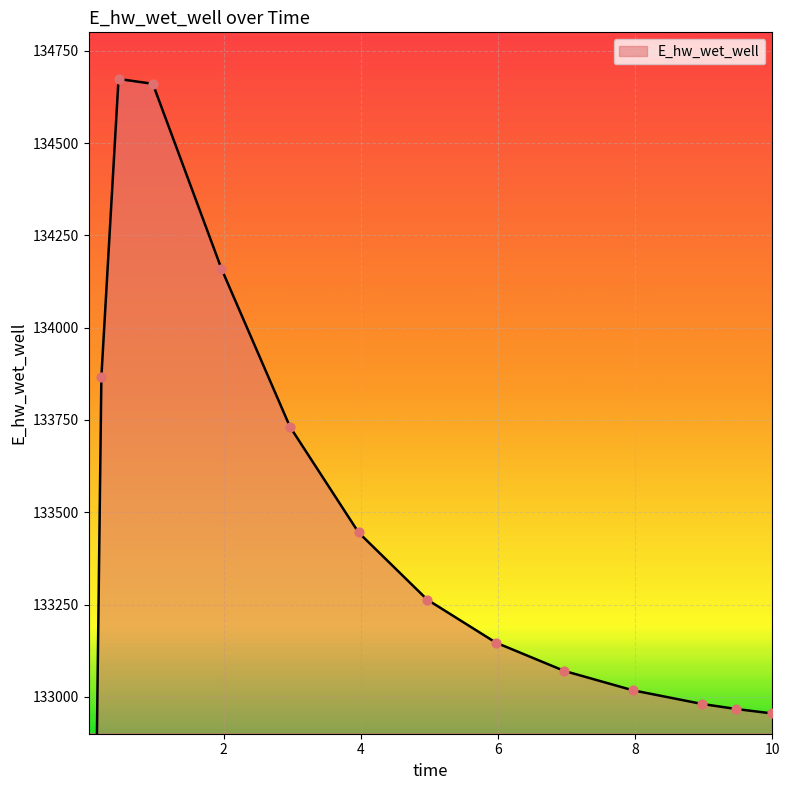

What is the change in value from 0.46875 to 4.96875?

-1410.4